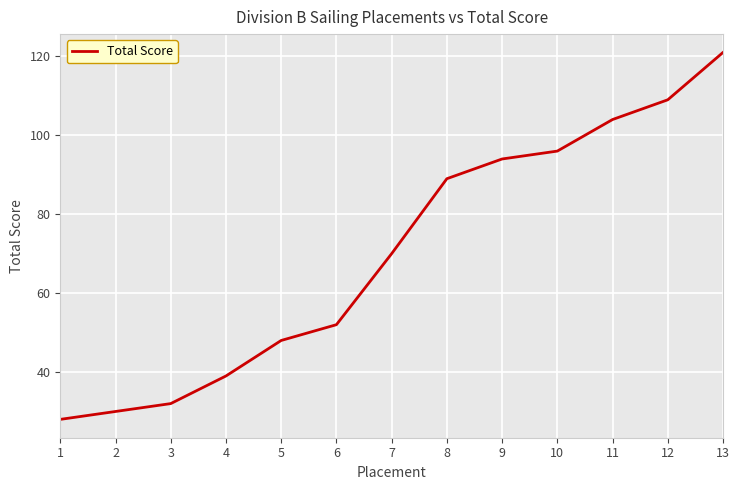

What is the average value?

70